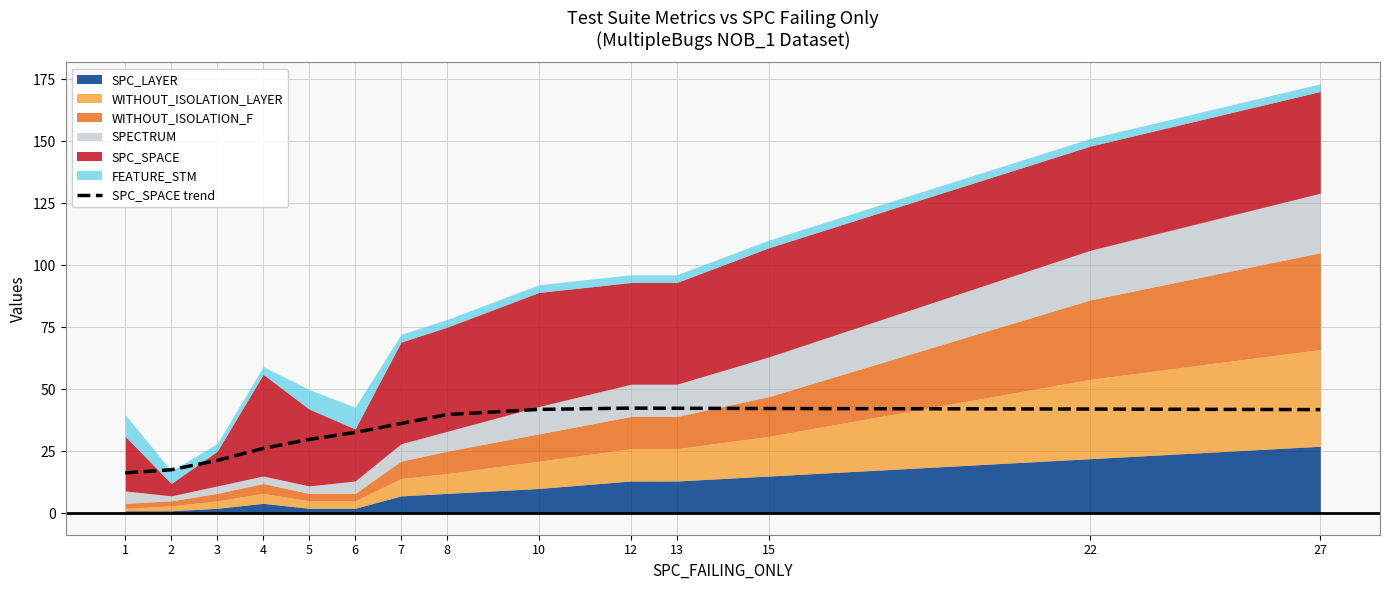

Count the number of categories in the chart.

14